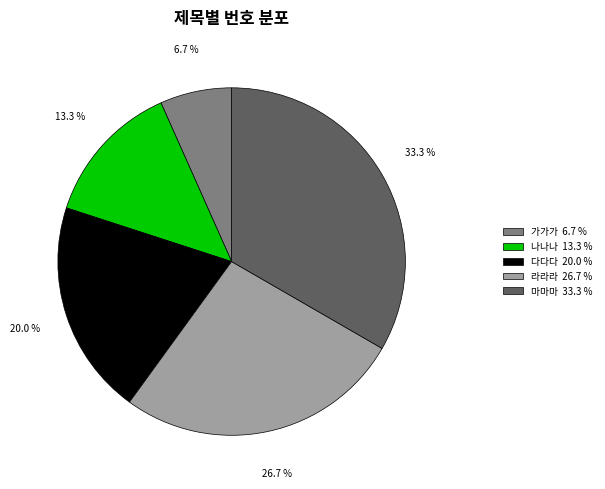

True or false: 라라라 accounts for 34% of the total.

False